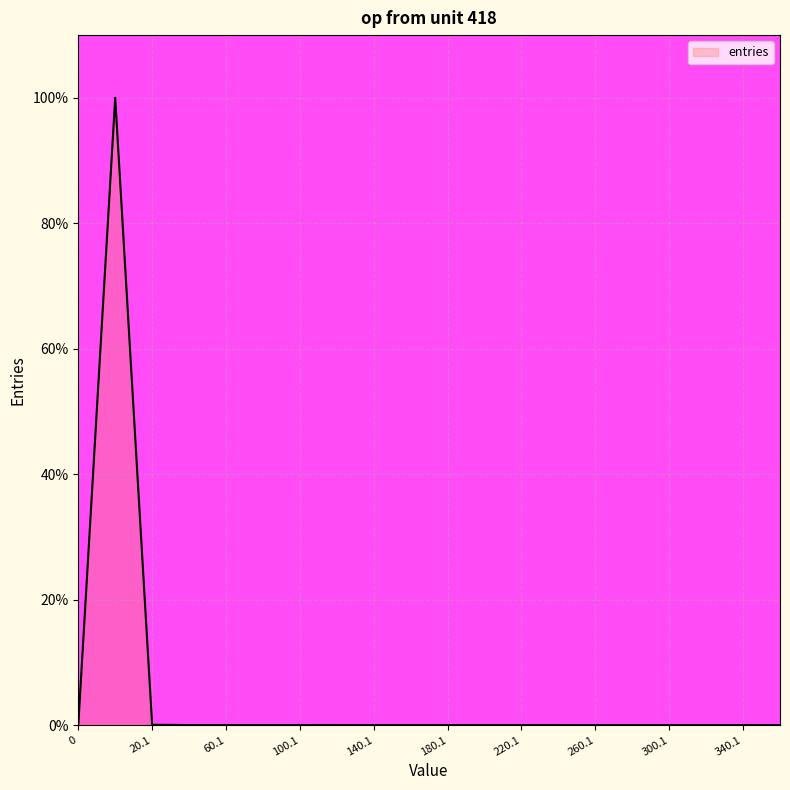

What is the maximum value shown in the chart?

100.0